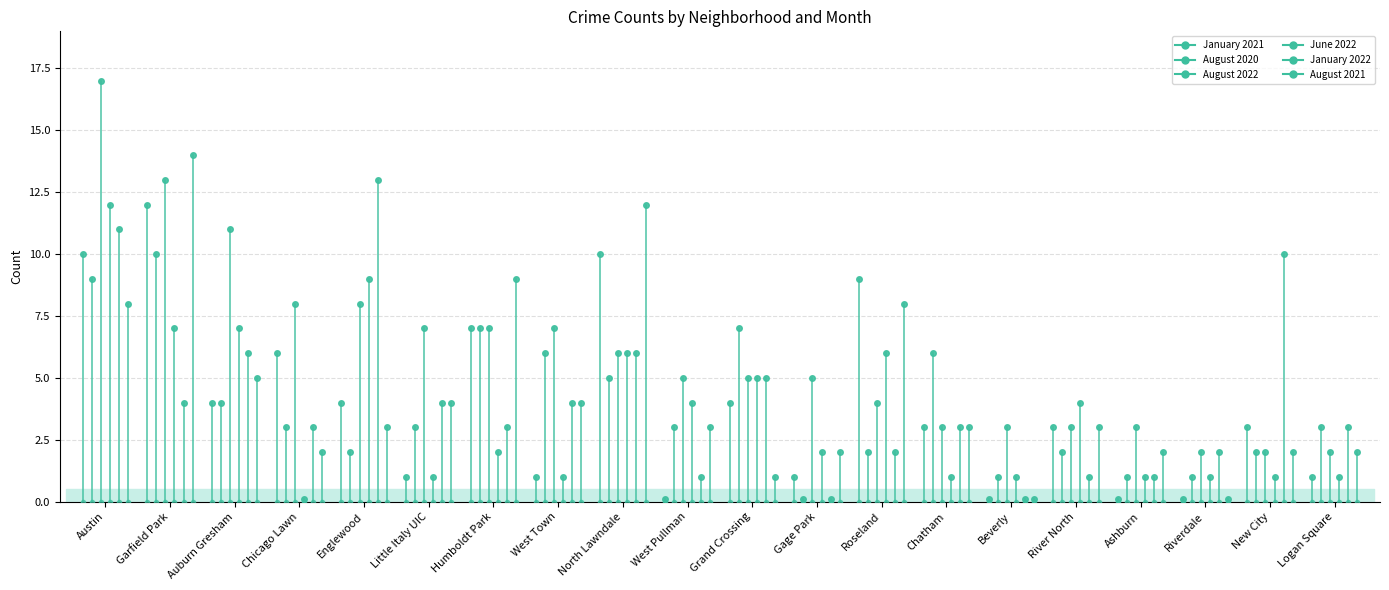

Which series has the largest total across all categories?

August 2022